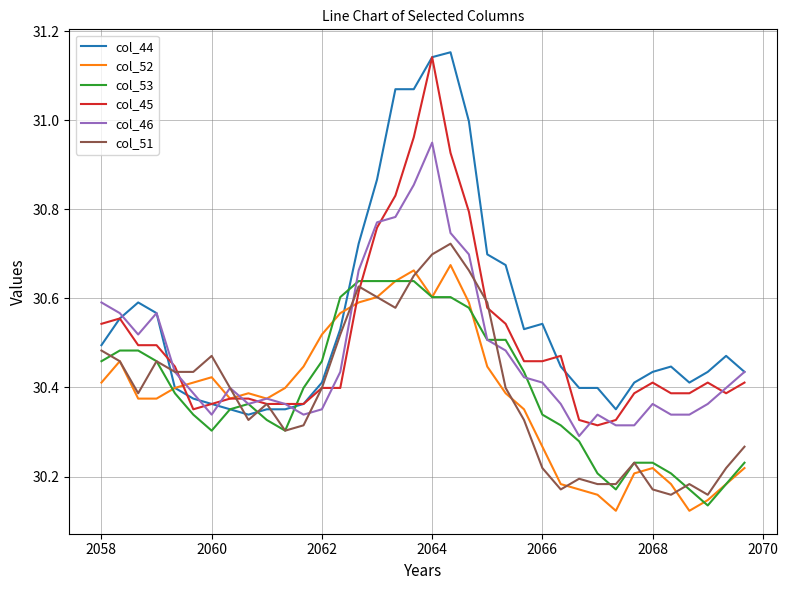

Which series has the largest total across all categories?

col_44